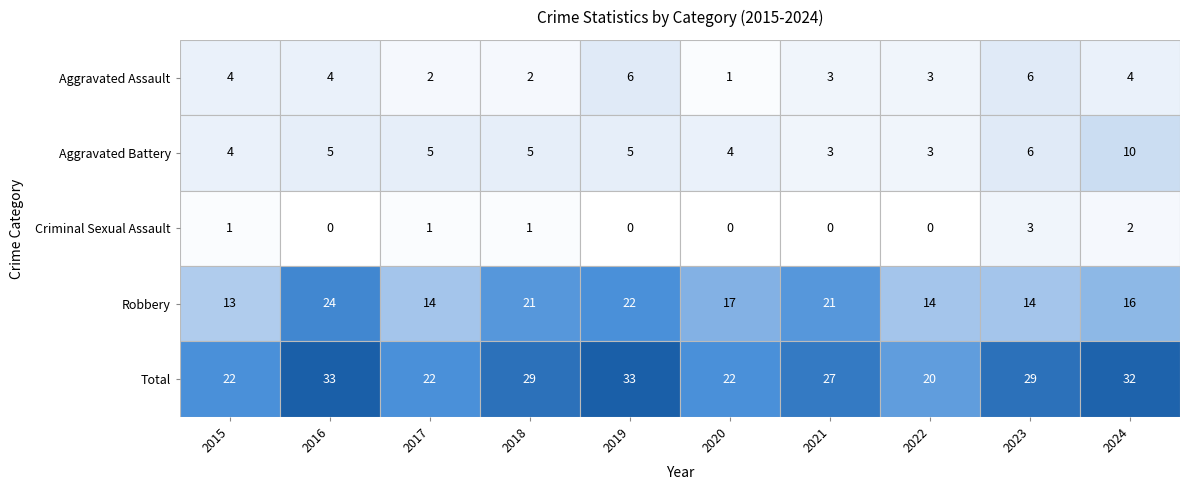

The value of Aggravated Battery at 2022 is 5. True or false?

False